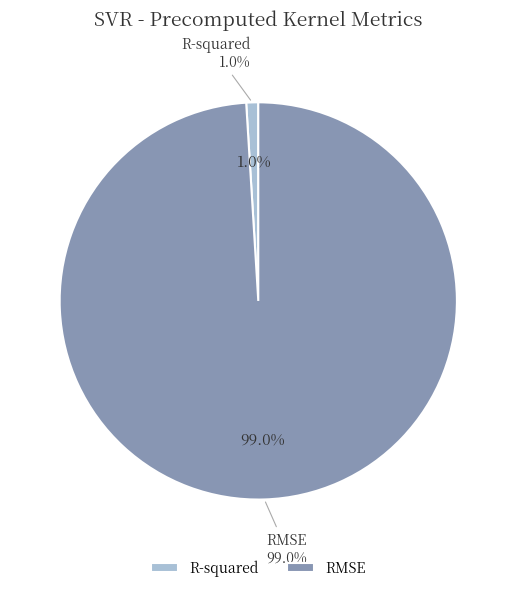

To the nearest percent, what is the difference between the RMSE and R-squared slice percentages?

98%